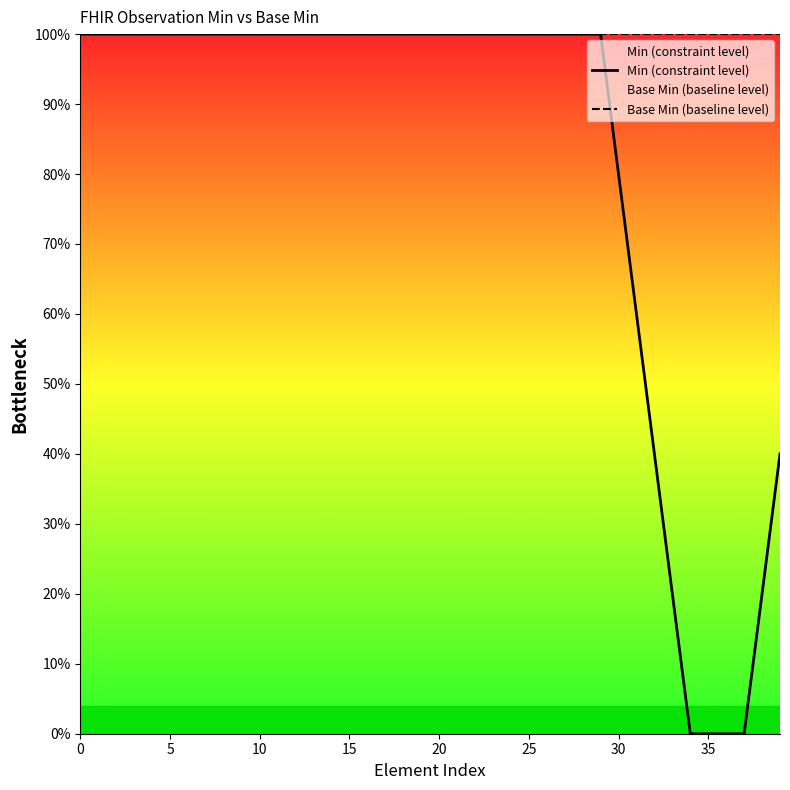

What is the total value across all series at 21?

200